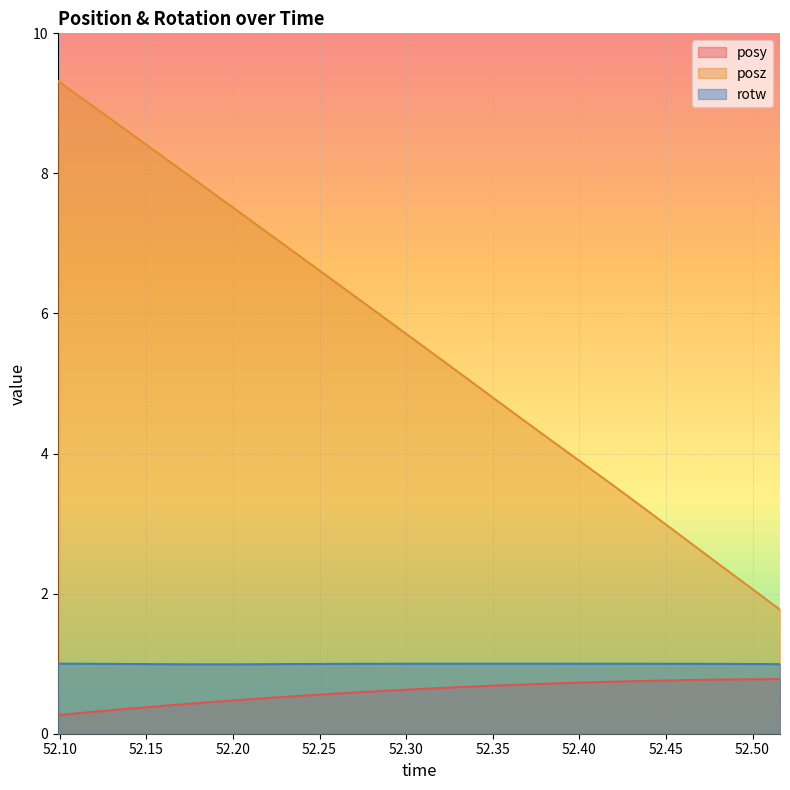

At how many categories does at least one series exceed 4?

22